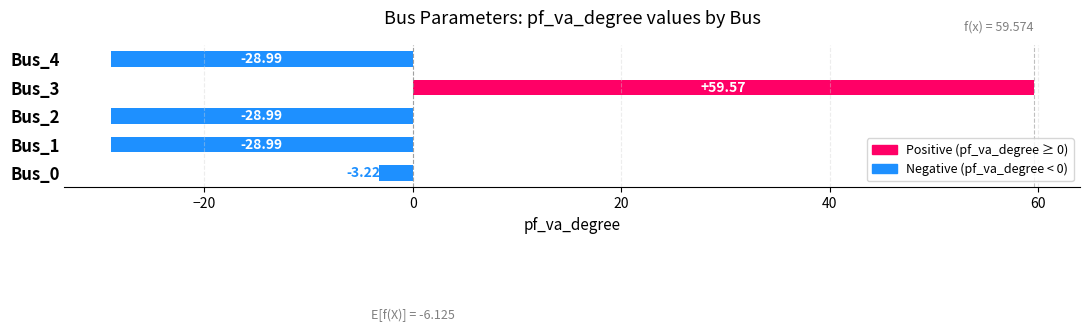

What is the difference between the second highest and minimum values?

25.8